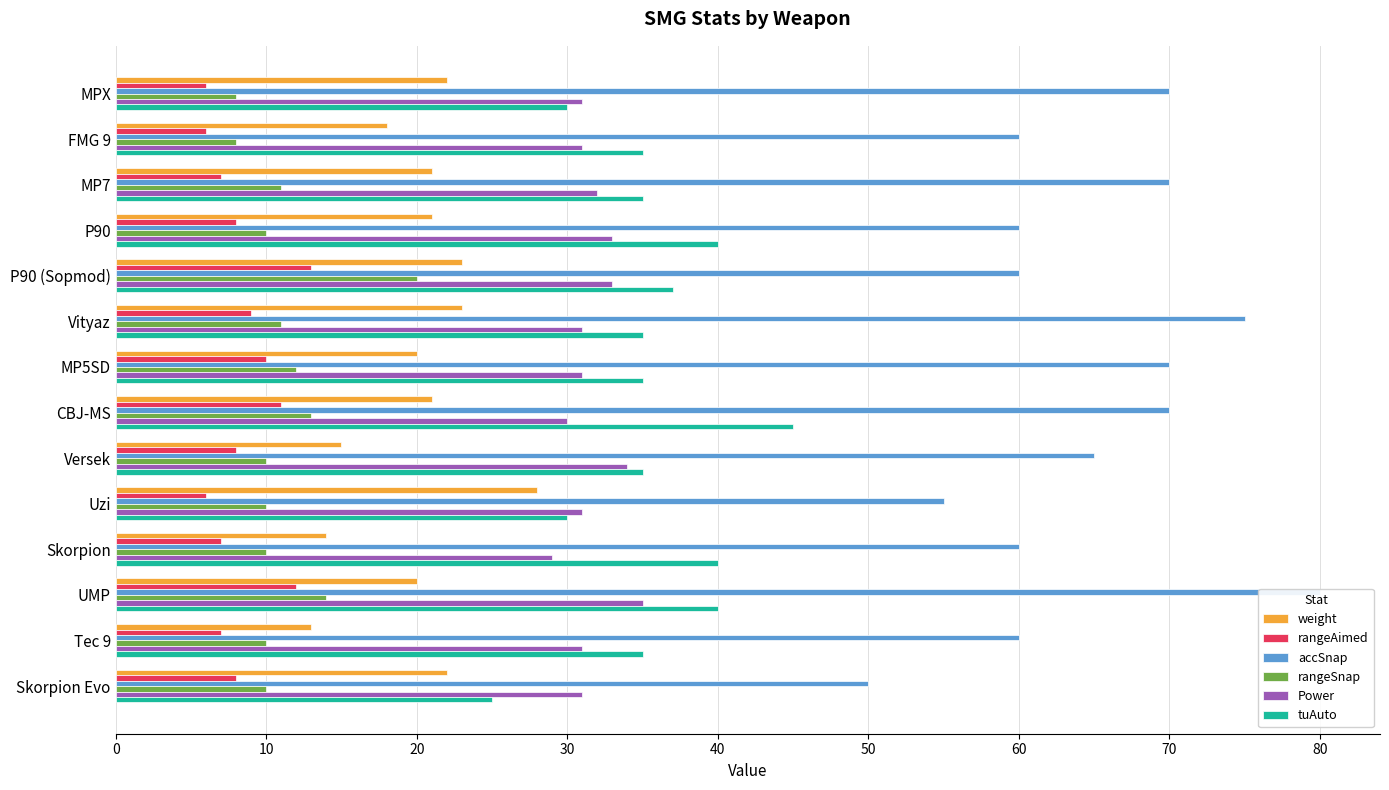

Is it true that Power equals 54 at MPX?

False